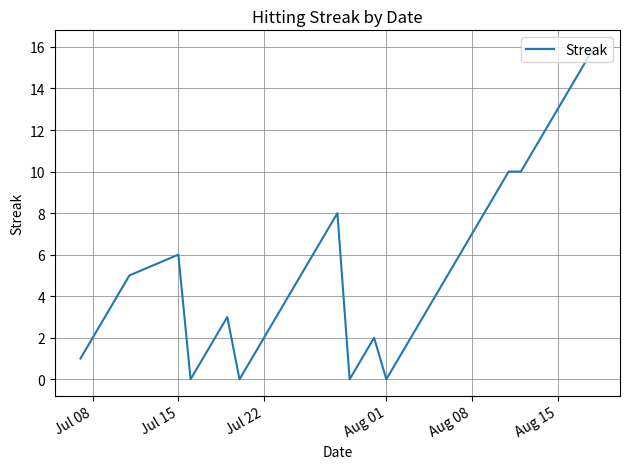

What is the maximum value shown in the chart?

16